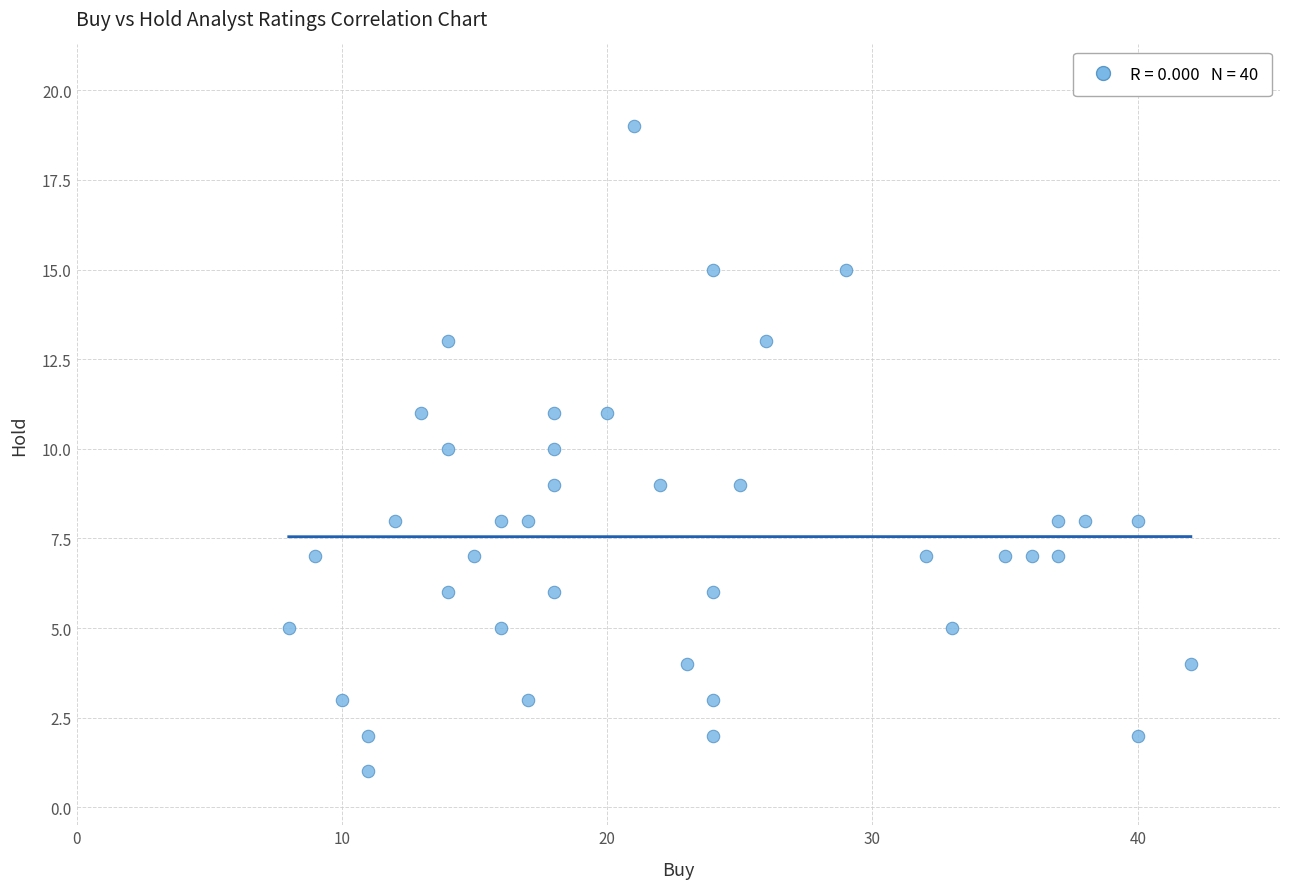

What is the range of Y values (max minus min)?

18